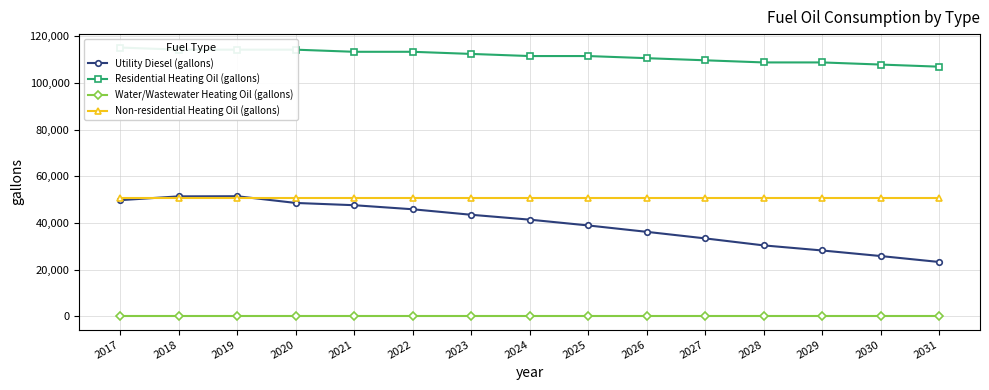

Which series changed the most between 2020 and 2021?

Utility Diesel (gallons)